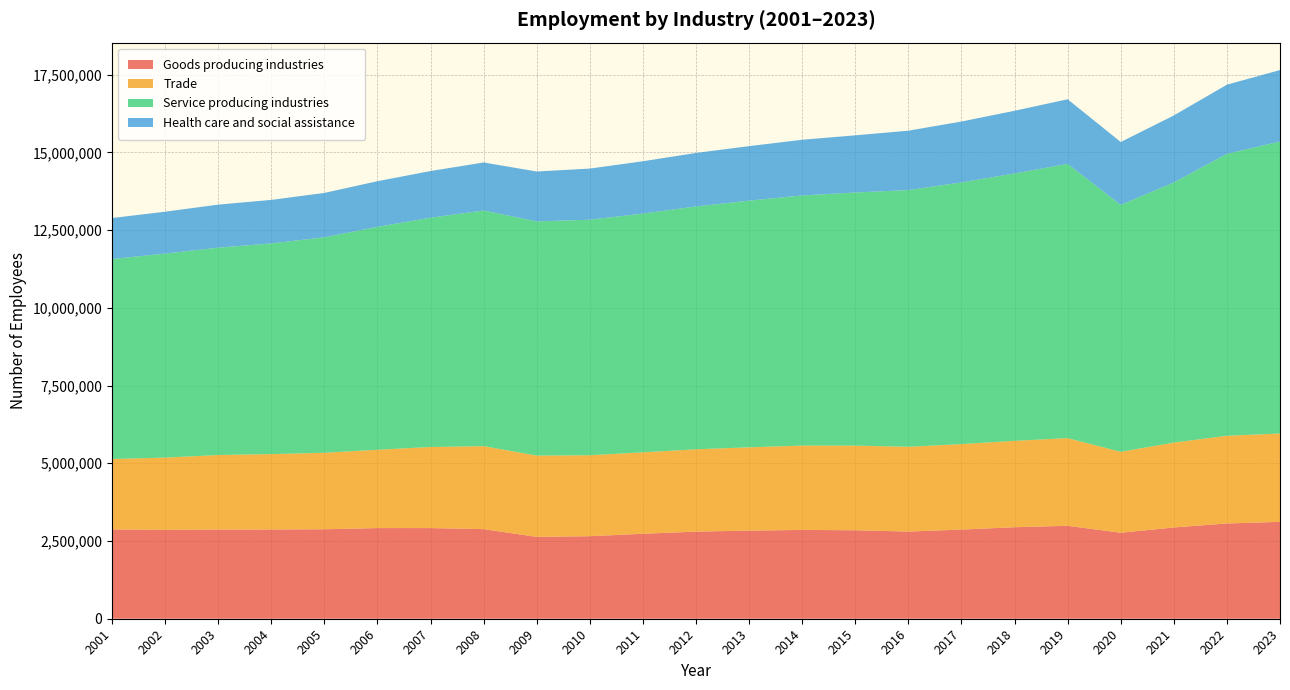

Reading left to right, what are all the values shown in this chart?

Goods producing industries: 2873180	2857700	2867978	2870161	2876893	2915164	2915565	2881215	2632884	2653781	2732800	2801303	2833771	2856223	2845359	2803101	2867069	2943100	2988256	2765118	2934854	3064051	3115562
Trade: 2263164	2323685	2397110	2424436	2459985	2519288	2606550	2668609	2613122	2603888	2618229	2647279	2678474	2712444	2721103	2726395	2748552	2777446	2819500	2602660	2729260	2819750	2841275
Service producing industries: 6430973	6561576	6668650	6775388	6929991	7167645	7374590	7578618	7531582	7574531	7677898	7810311	7933492	8043925	8141384	8256450	8416599	8599241	8819744	7940374	8365915	9067613	9390655
Health care and social assistance: 1318531	1346782	1383459	1398916	1427028	1468460	1500750	1544372	1604444	1644212	1683174	1720428	1752471	1790744	1837631	1908667	1957047	2015455	2077910	2022701	2154721	2222836	2296896